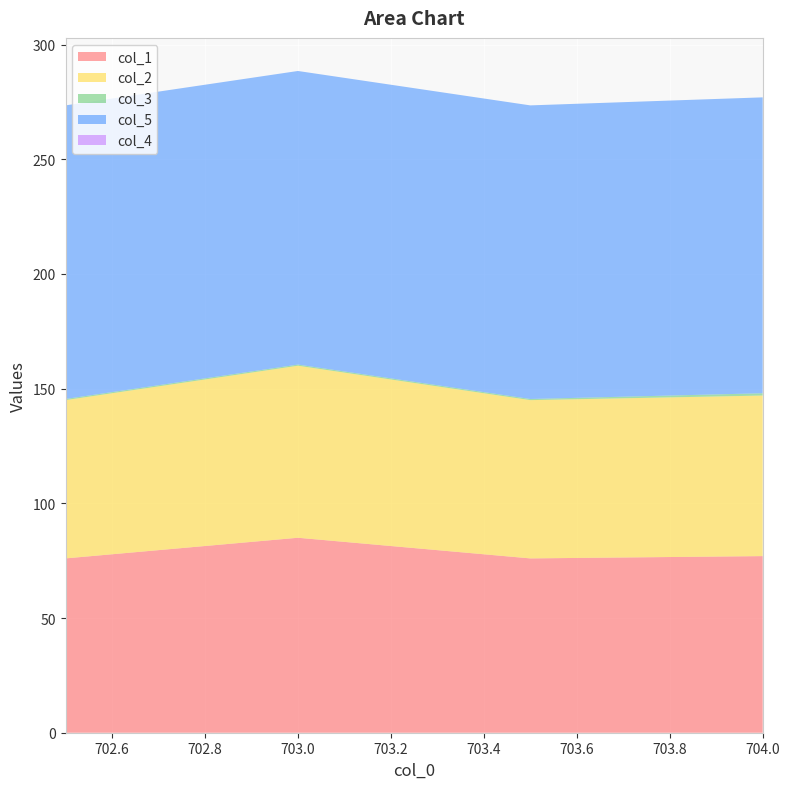

Reading left to right, what are all the values shown in this chart?

col_1: 702.5=76.0	703.0=85.0	703.5=76.0	704.0=77.0
col_2: 702.5=69.0	703.0=75.0	703.5=69.0	704.0=70.0
col_3: 702.5=0.5	703.0=0.5	703.5=0.5	704.0=1.0
col_5: 702.5=128.0	703.0=128.0	703.5=128.0	704.0=129.0
col_4: 702.5=0.0	703.0=0.0	703.5=0.0	704.0=0.0